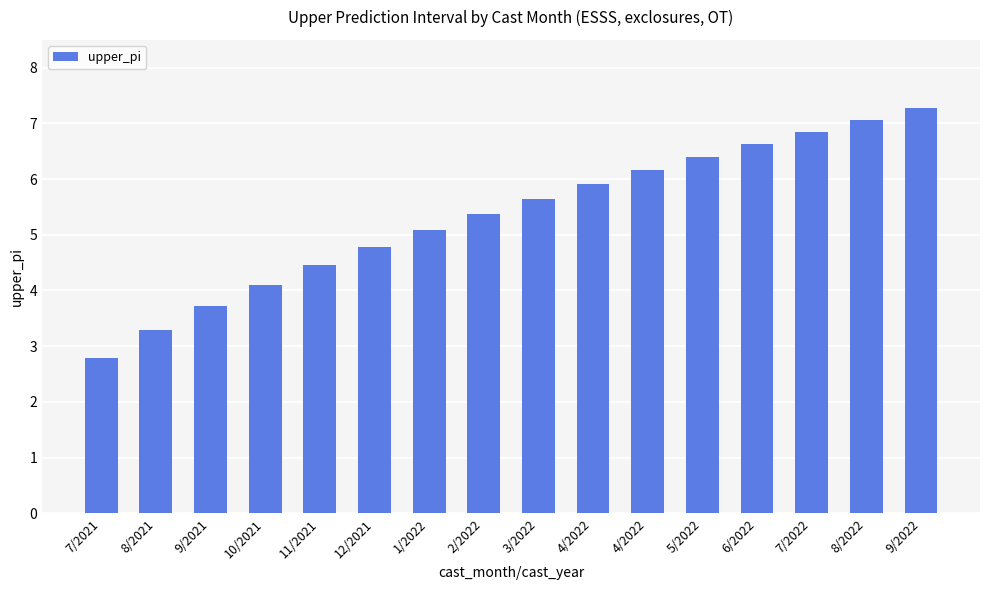

Approximately how many times larger is the value at 4/2022 compared to 4/2022?

1.0